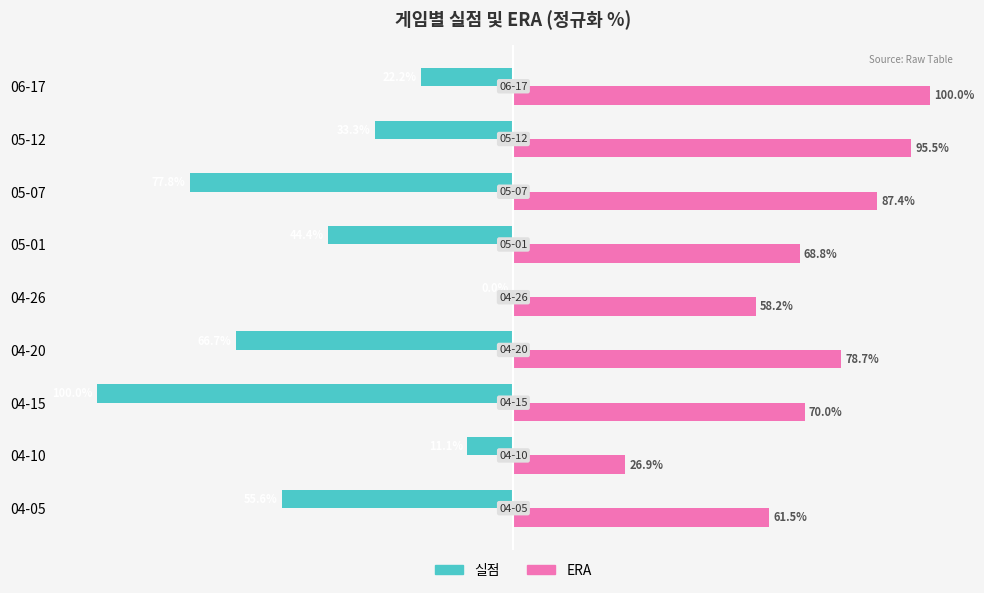

Is the value of ERA at 04-05 greater than the value of 실점 at 04-15?

Yes